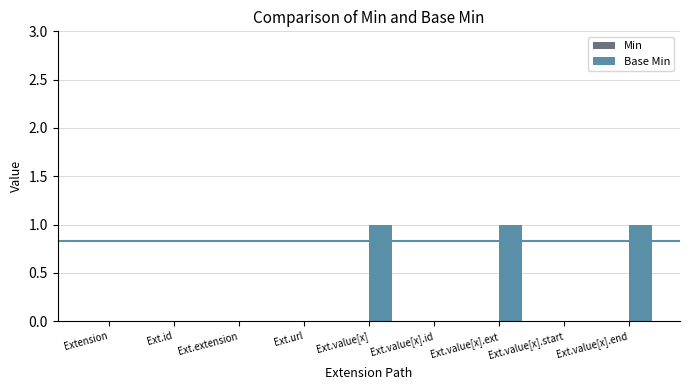

Between Ext.value[x].ext and Ext.url, which is larger?

Ext.value[x].ext